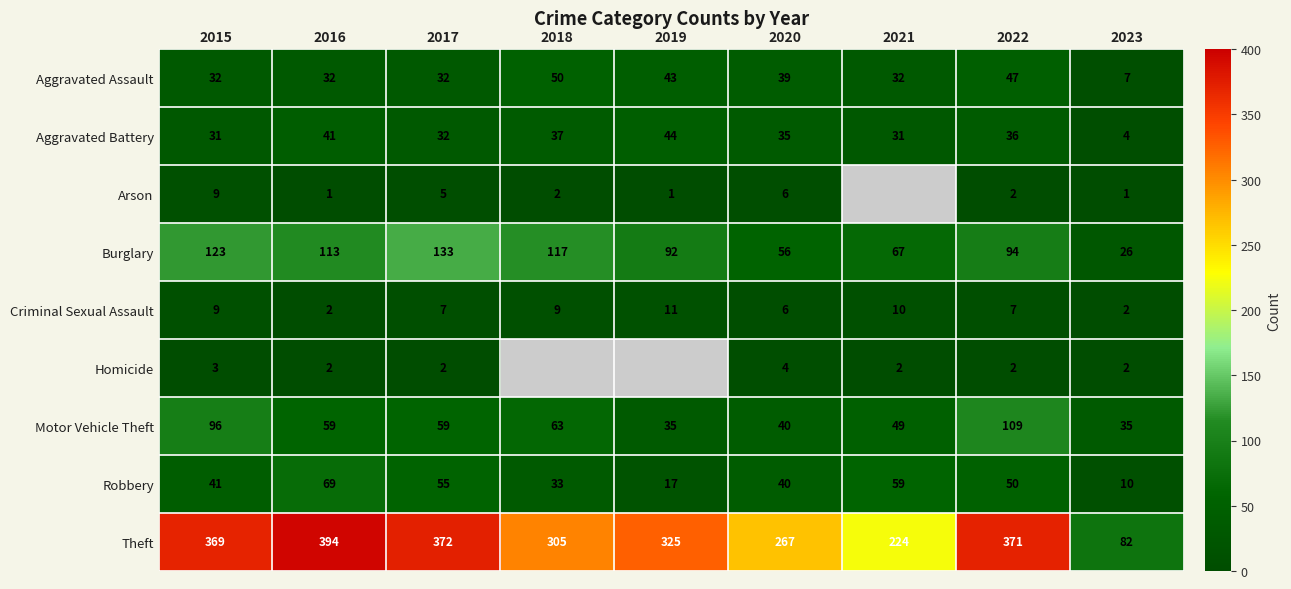

What is the difference between the highest and lowest values at 2020?

263